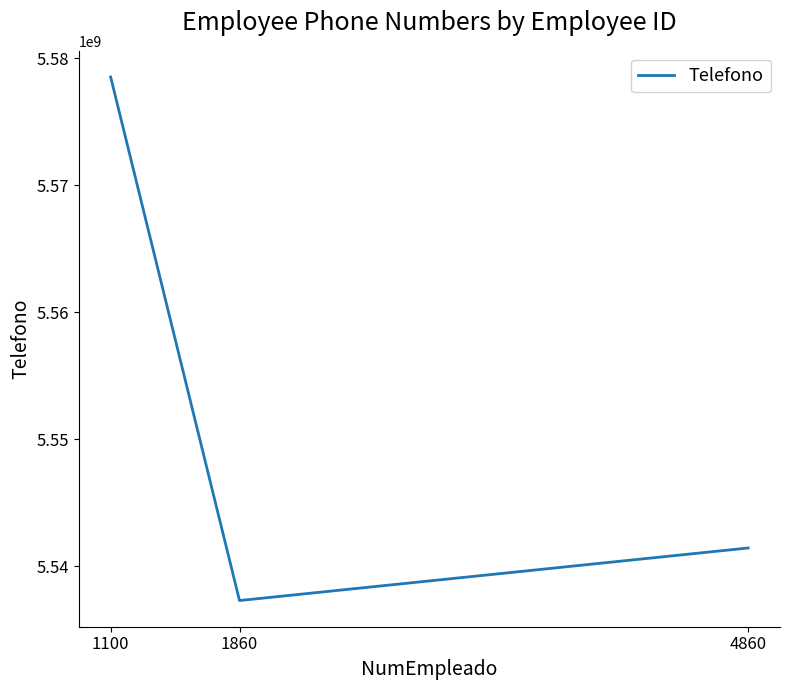

How many values are below 5541450134?

1